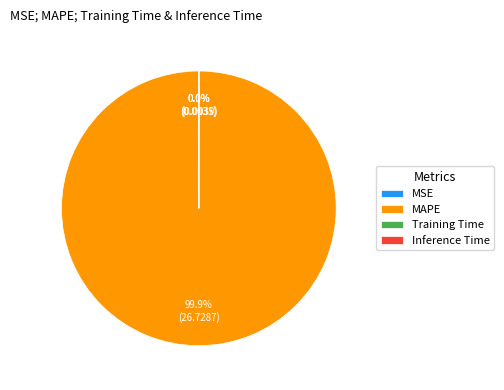

Which slice is the largest?

MAPE